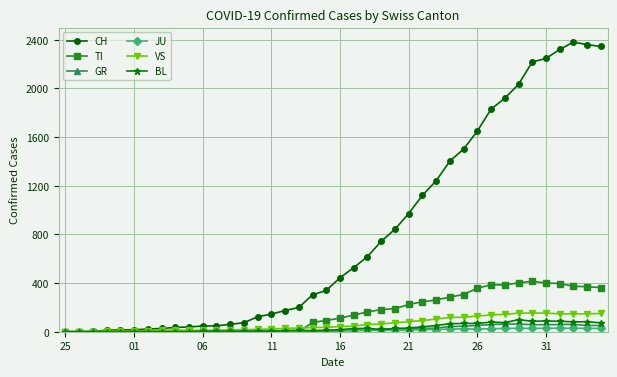

True or false: BL has more than 2 points higher than both neighbors.

True